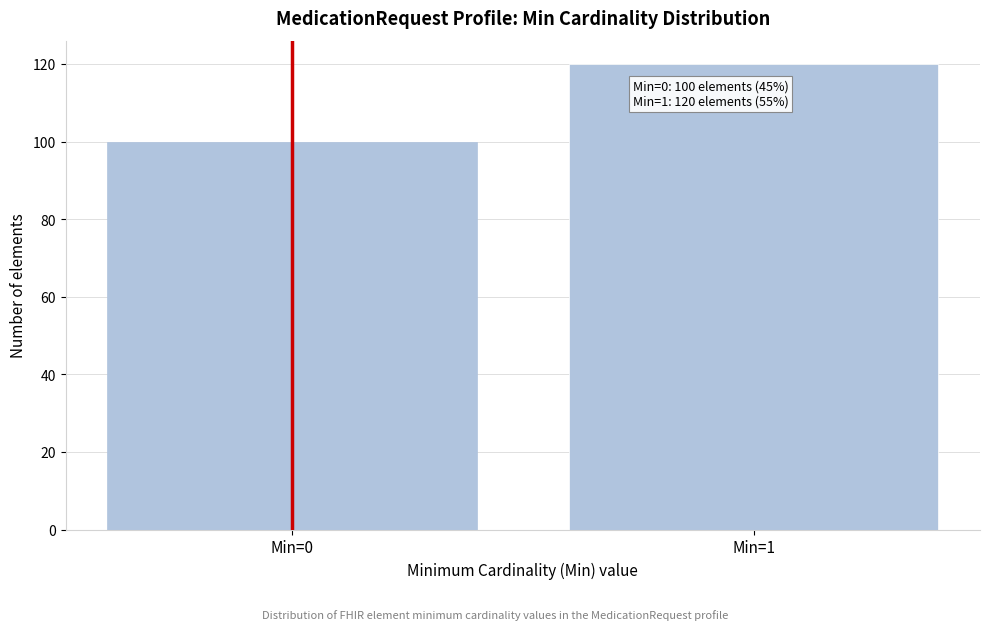

Reading right to left, extract all data points from this chart.

120	100